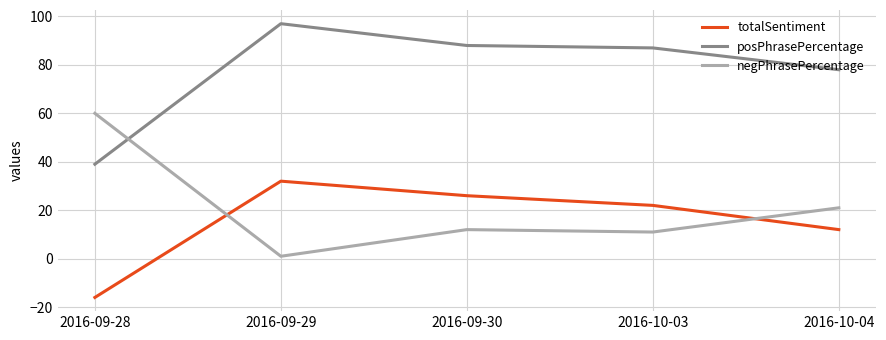

What is the difference between the maximum and minimum values in the posPhrasePercentage series?

58